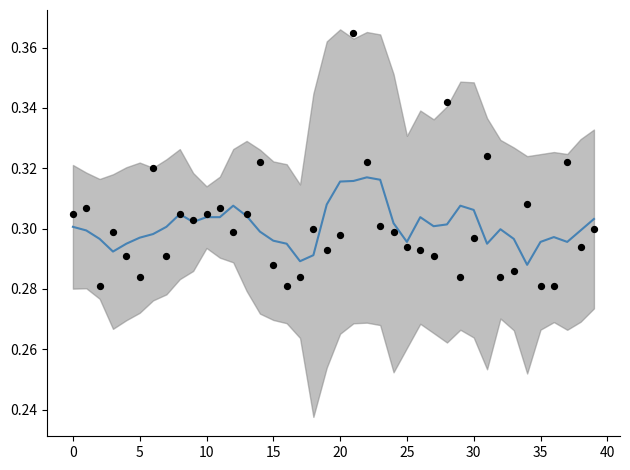

Which series contains the highest Y value?

Batting Average1